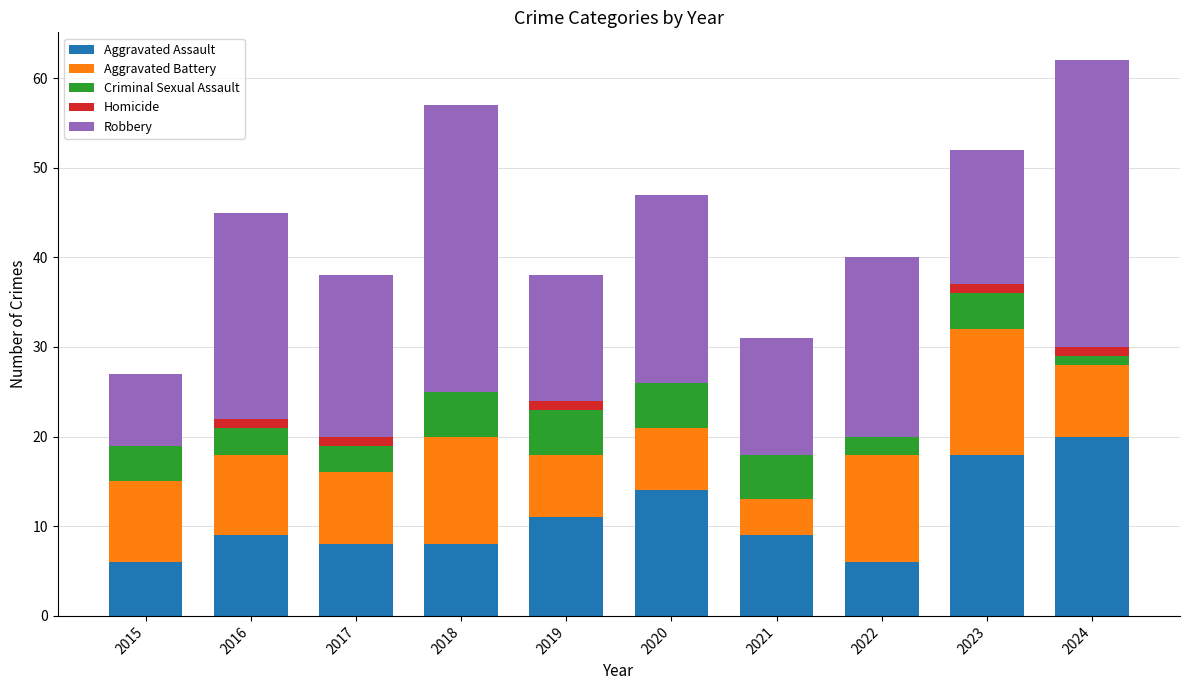

The Aggravated Assault series shows 8 at 2018. True or false?

True